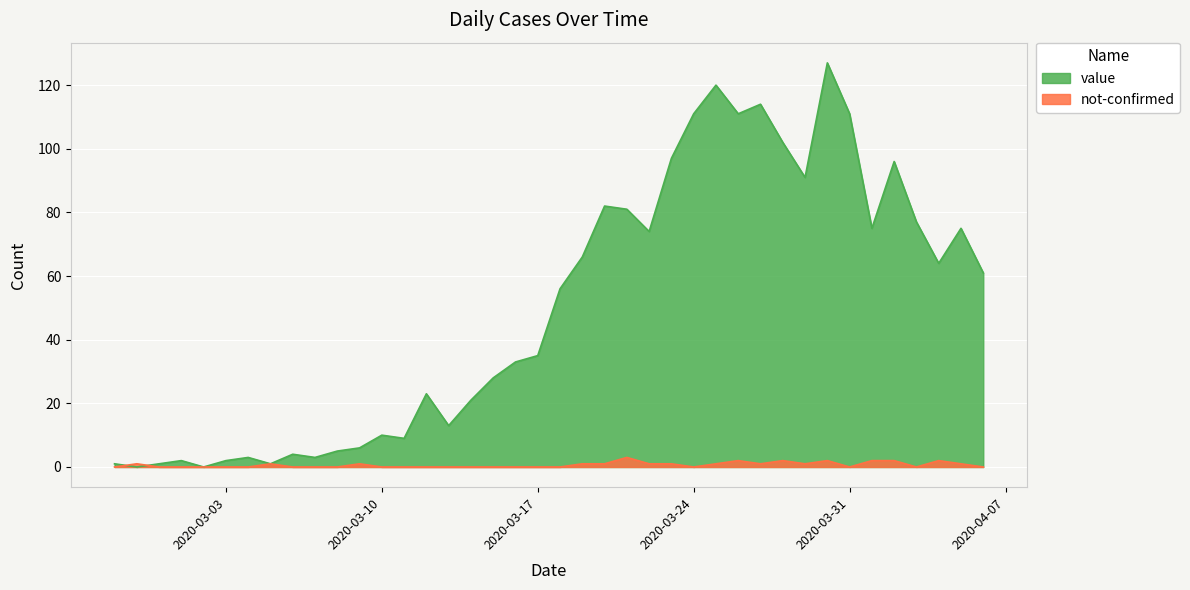

Which series ends up on top after the final intersection of value and not-confirmed?

value